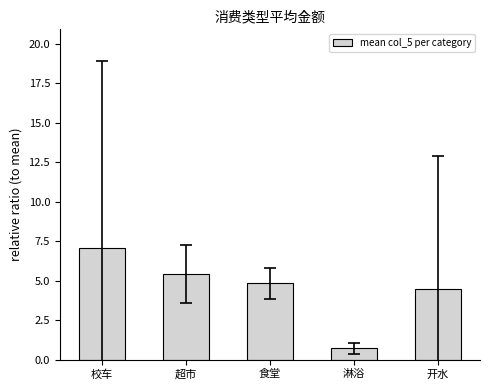

True or false: the data shows 1.3 at 超市.

False